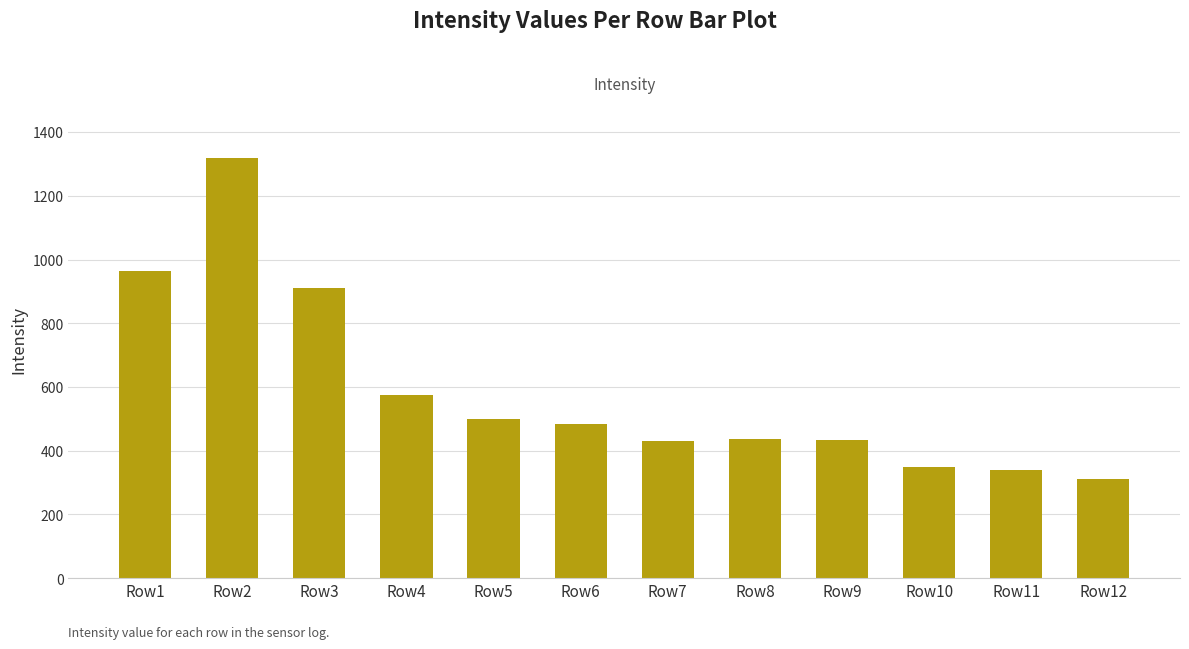

What is the ratio of the value at Row12 to the value at Row6?

0.6